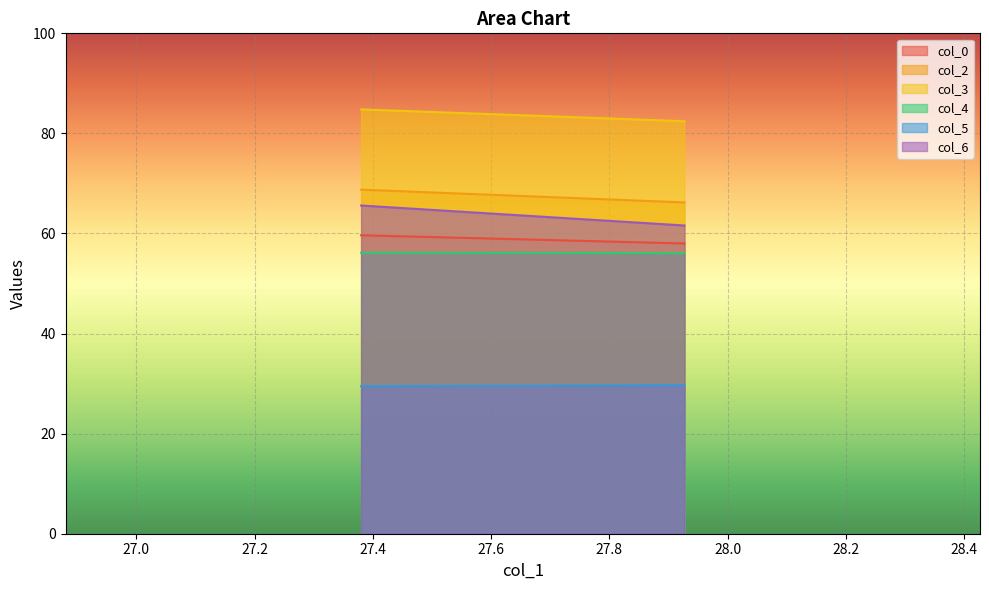

At which category is the sum across all series the highest?

27.38020833